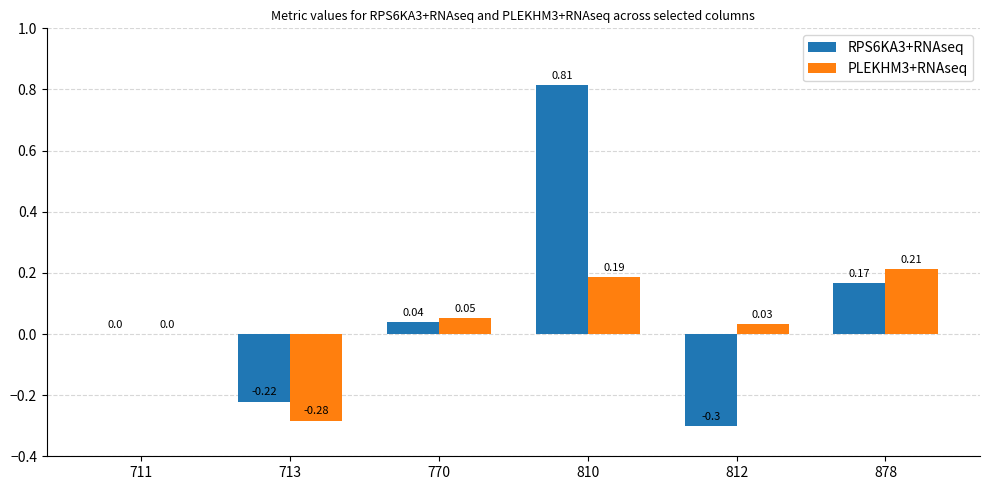

Is it true that PLEKHM3+RNAseq equals -0.3 at 713?

True